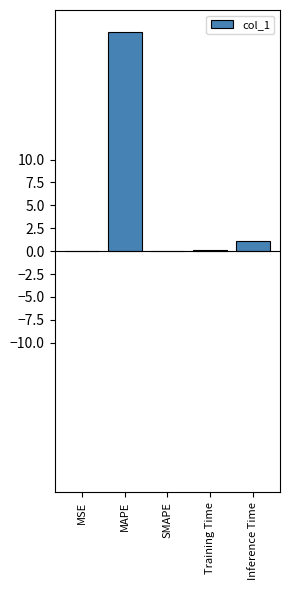

What is the greatest value displayed?

23.9